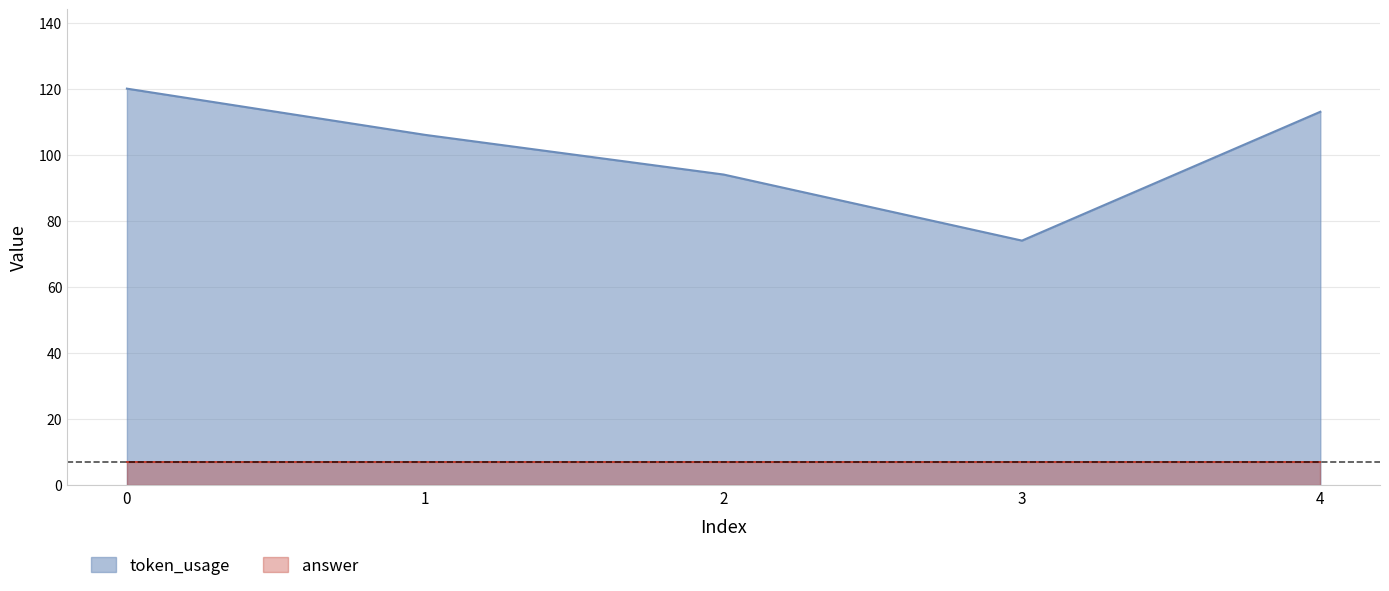

What is the difference between the maximum and second lowest values in the token_usage series?

26